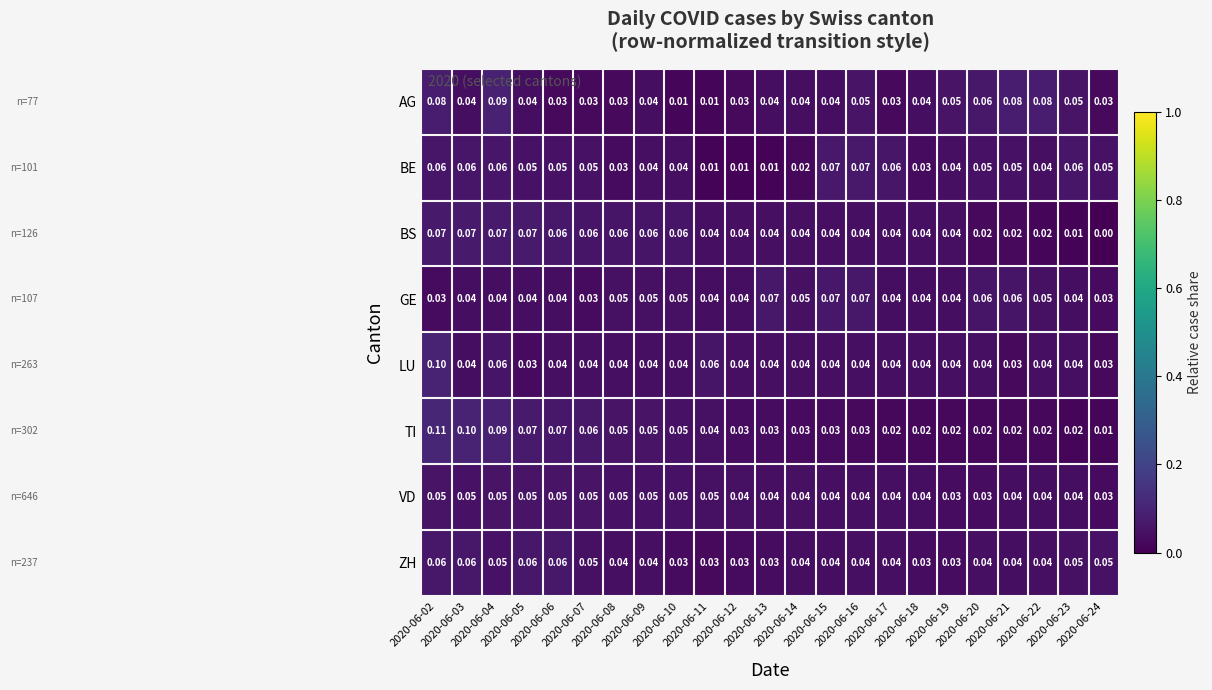

Which series has the largest total across all categories?

GE